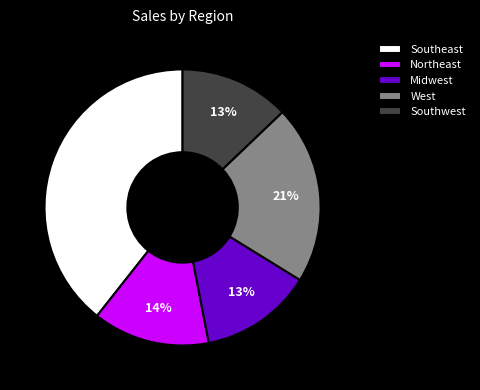

Count the number of slices in the pie.

5